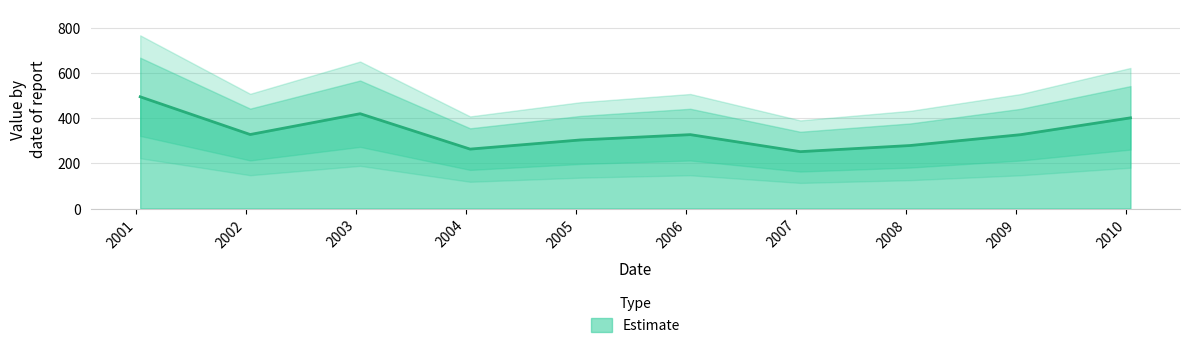

What is the label of the 4th point from the left?

2004-01-15